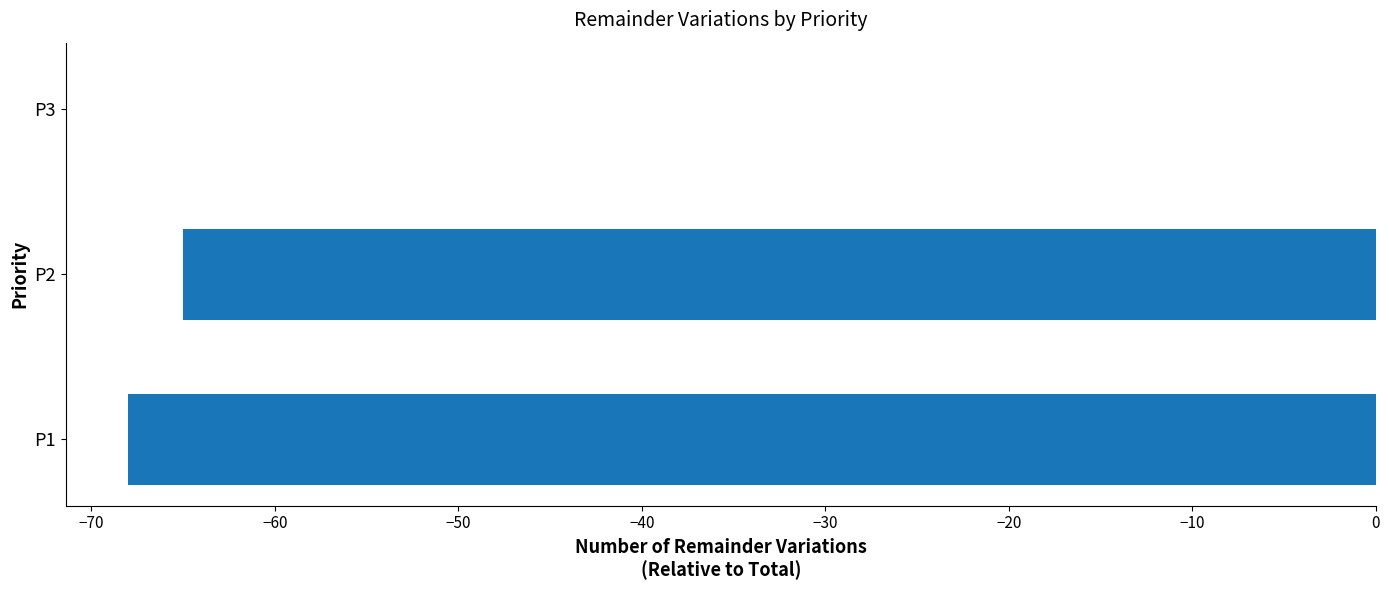

How many categories are shown in the chart?

3